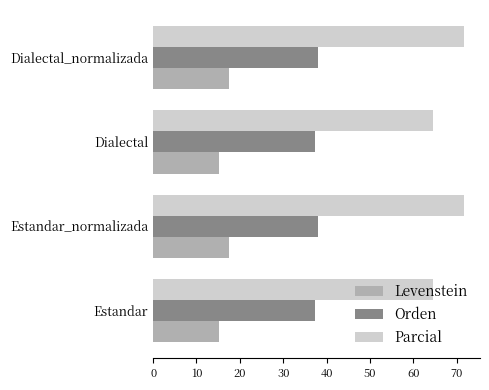

What is the difference between the highest and lowest values at Dialectal?

49.2